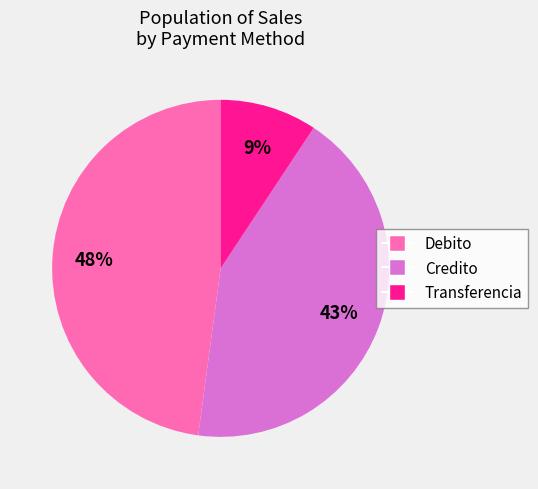

Between Credito and Transferencia, which is larger?

Credito